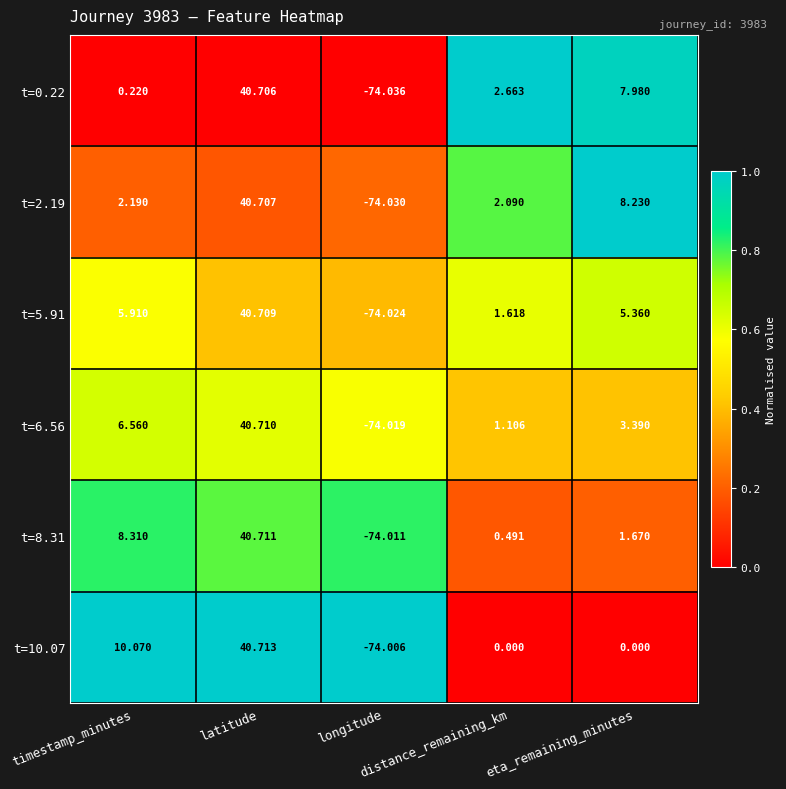

Reading left to right, list all the values displayed in this chart.

t=0.22: timestamp_minutes=0.2	latitude=40.7	longitude=-74.0	distance_remaining_km=2.7	eta_remaining_minutes=8.0
t=2.19: timestamp_minutes=2.2	latitude=40.7	longitude=-74.0	distance_remaining_km=2.1	eta_remaining_minutes=8.2
t=5.91: timestamp_minutes=5.9	latitude=40.7	longitude=-74.0	distance_remaining_km=1.6	eta_remaining_minutes=5.4
t=6.56: timestamp_minutes=6.6	latitude=40.7	longitude=-74.0	distance_remaining_km=1.1	eta_remaining_minutes=3.4
t=8.31: timestamp_minutes=8.3	latitude=40.7	longitude=-74.0	distance_remaining_km=0.5	eta_remaining_minutes=1.7
t=10.07: timestamp_minutes=10.1	latitude=40.7	longitude=-74.0	distance_remaining_km=0.0	eta_remaining_minutes=0.0